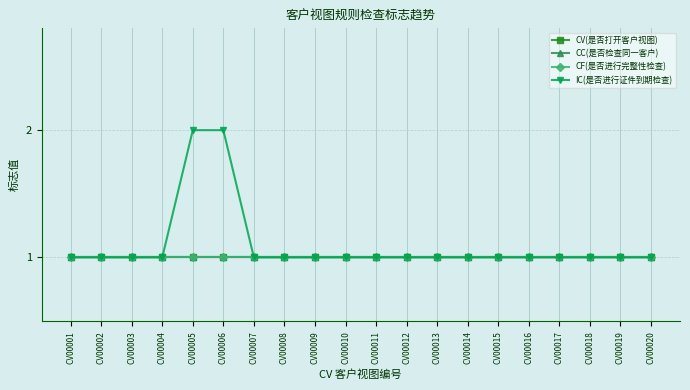

What is the value of the CV(是否打开客户视图) point at the 19th from the left?

1